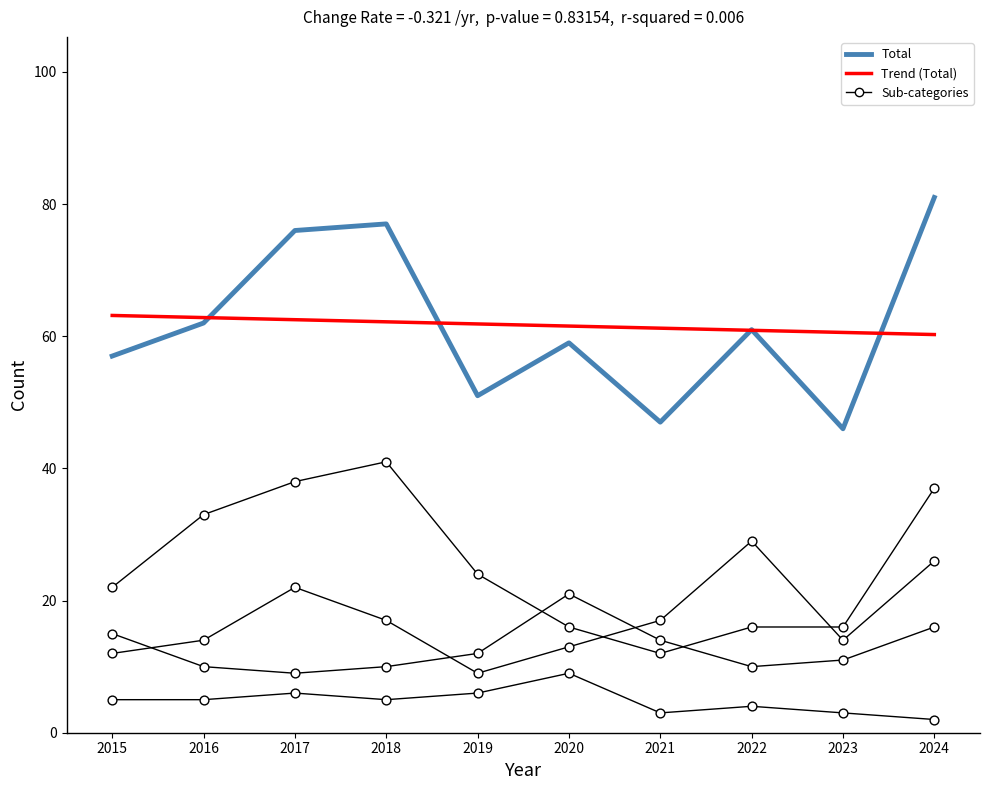

At how many categories does at least one series exceed 73?

3